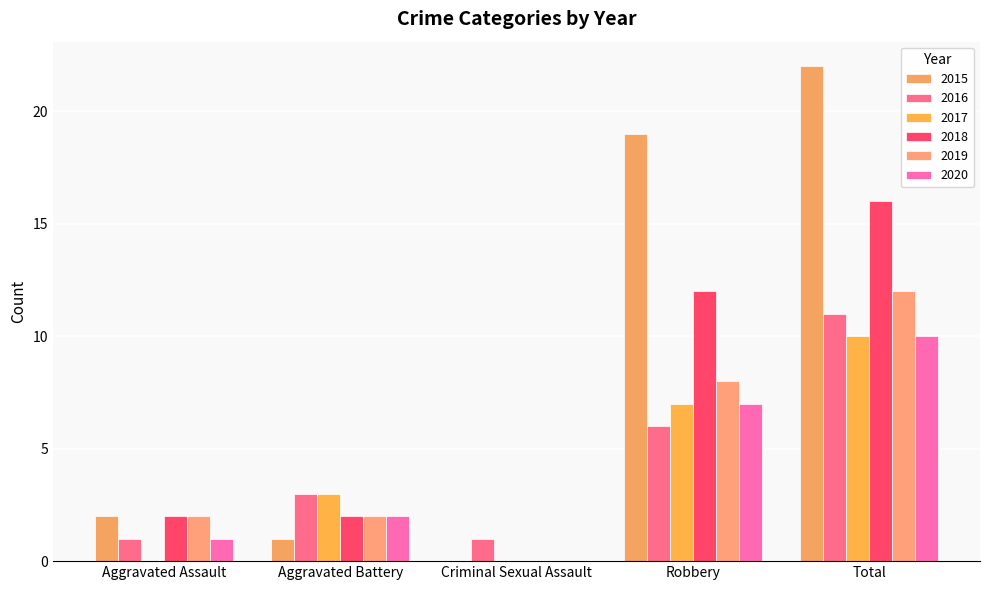

What is the sum of the 2018 values at Aggravated Assault and Robbery?

14